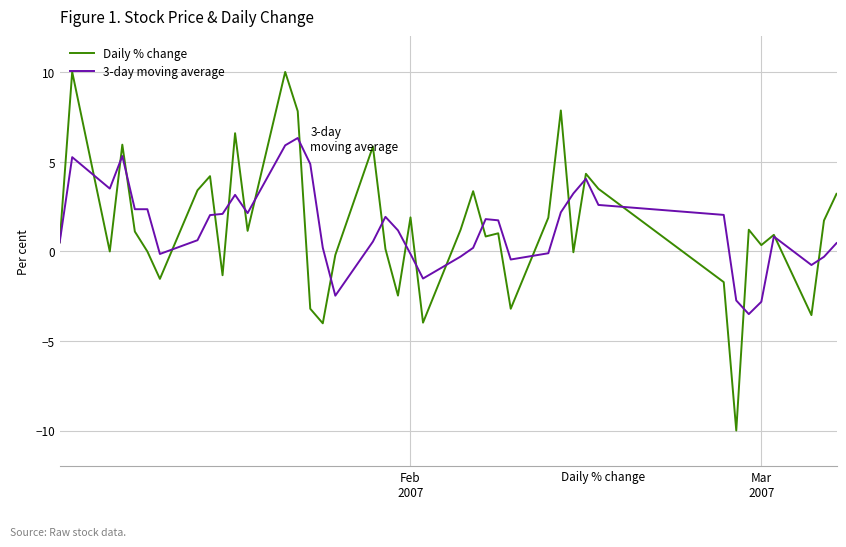

Which series has the largest range (max minus min)?

Daily % change